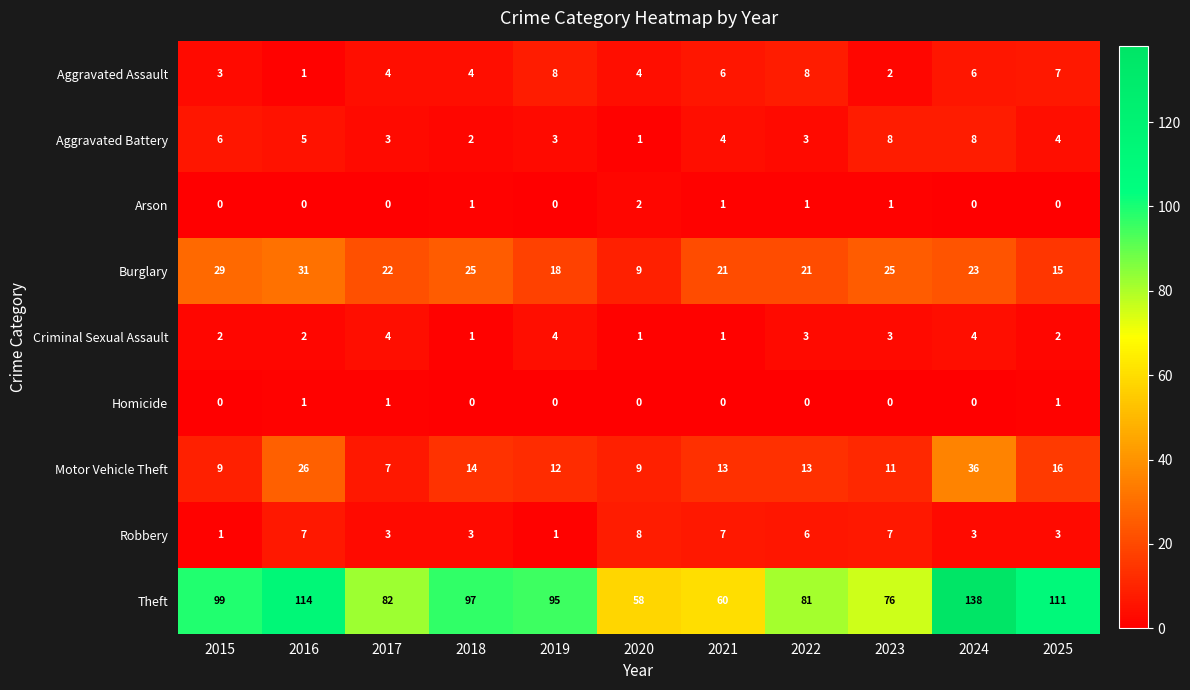

Which series has the widest spread of values?

Theft